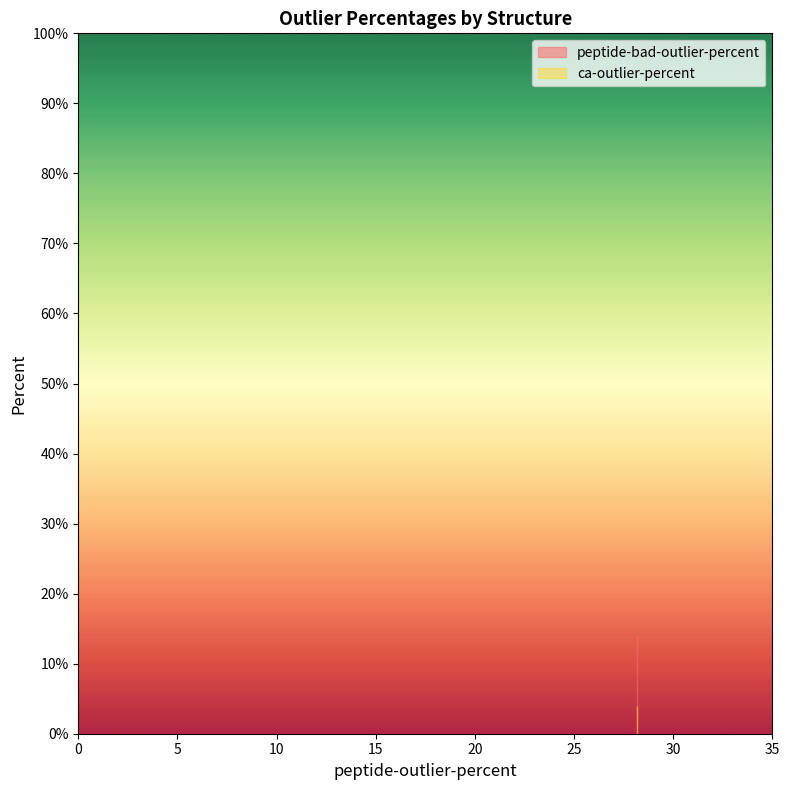

What is the average value of the peptide-bad-outlier-percent series?

13.9